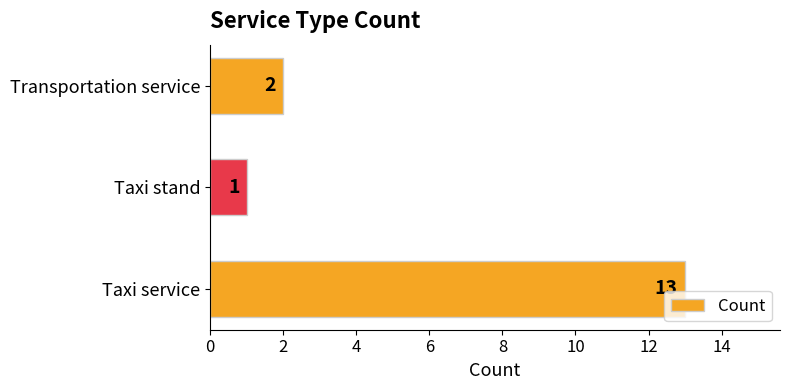

What is the greatest value displayed?

13